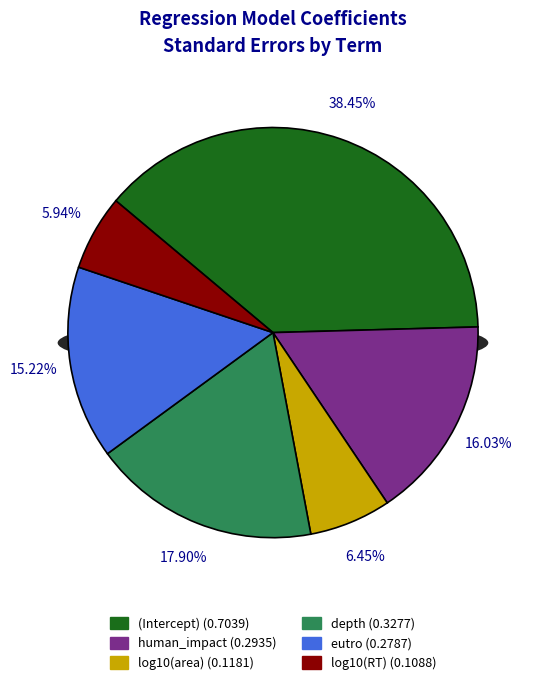

To the nearest percent, what percentage of the pie is log10(RT)?

6%